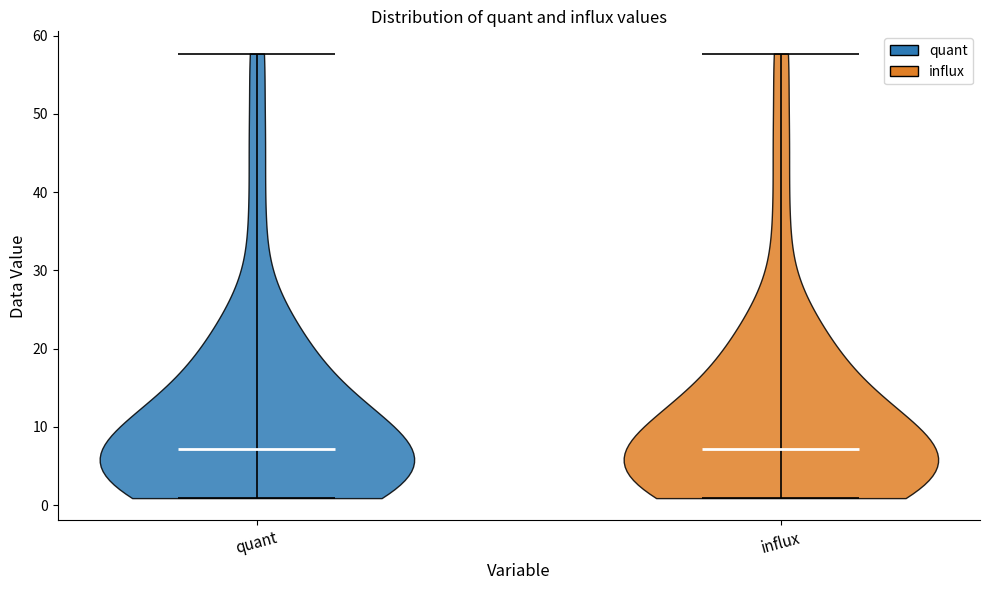

Reading left to right, read every violin against the y-axis: where its median line is, and the lowest and highest points it reaches. The values are not printed on the chart, so give them approximately, as read against the axis.

quant: median line 7, lowest point 1, highest point 58
influx: median line 7, lowest point 1, highest point 58